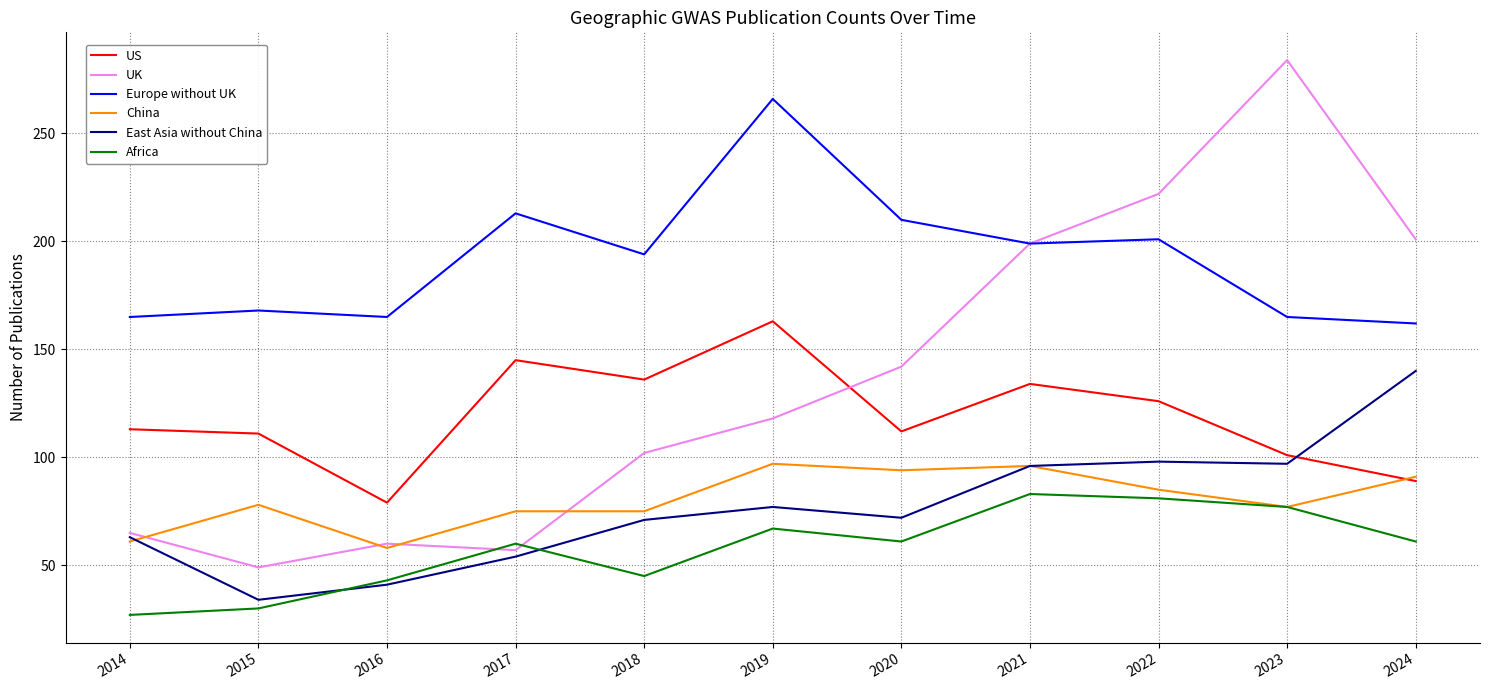

What is the lowest value of the China series?

58